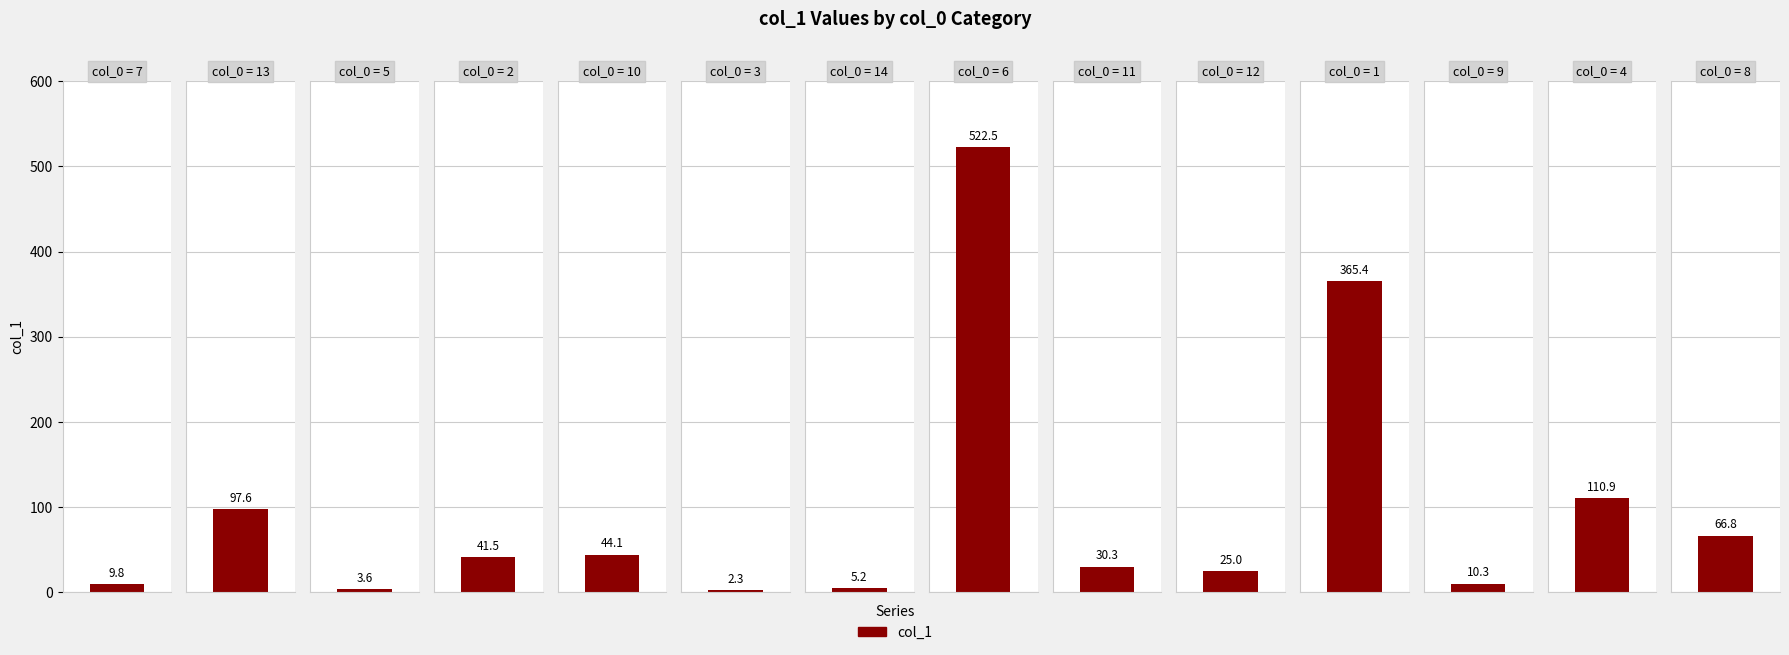

Does the chart contain stacked bars?

No